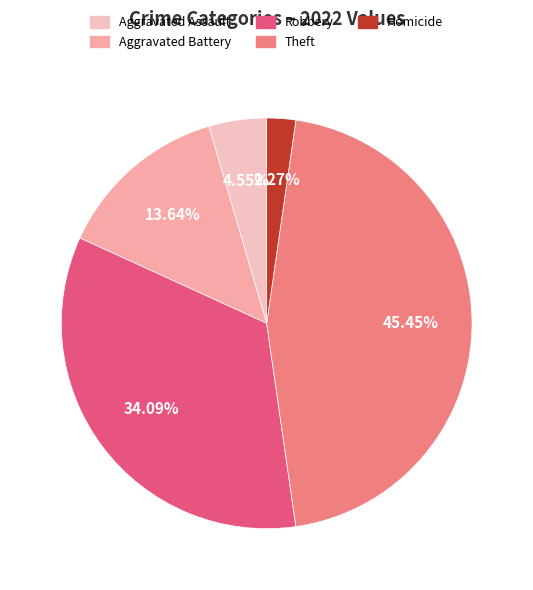

Which slice is the largest?

Theft